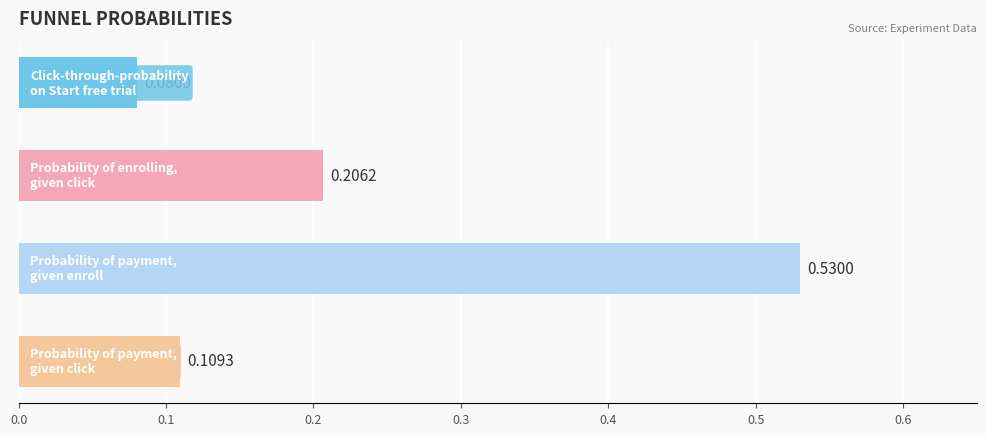

What is the sum of all values?

0.9